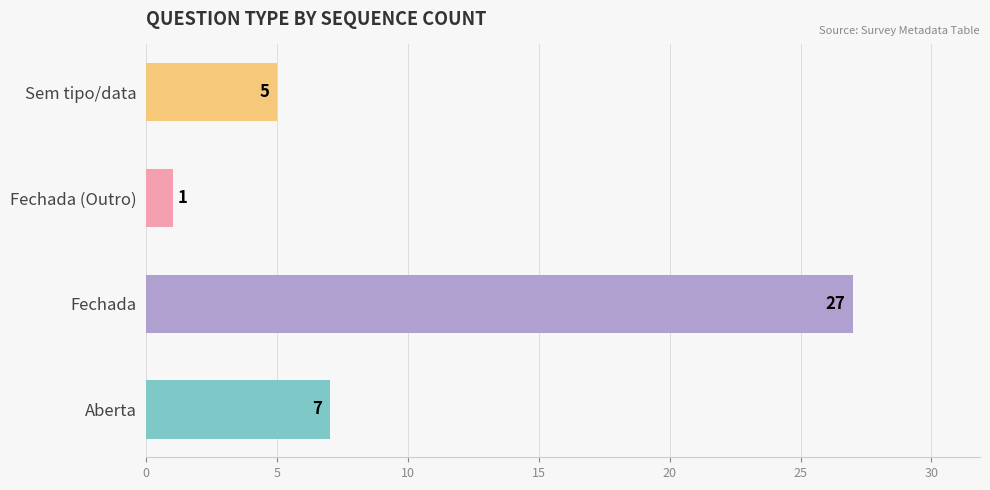

Which has a higher value, Aberta or Sem tipo/data?

Aberta